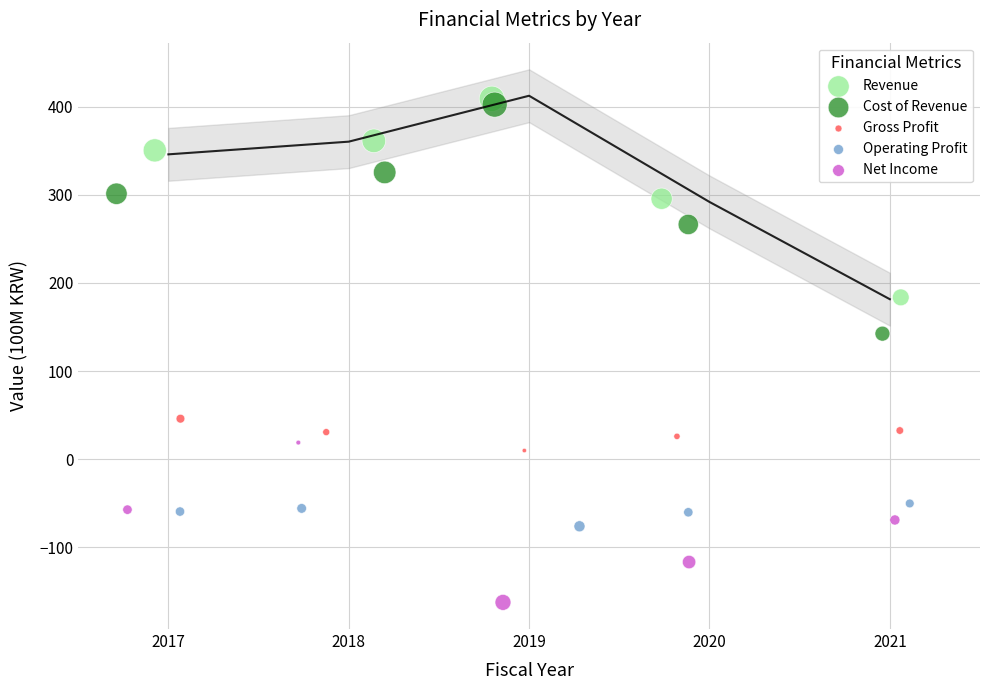

Which series contains the lowest Y value?

Net Income